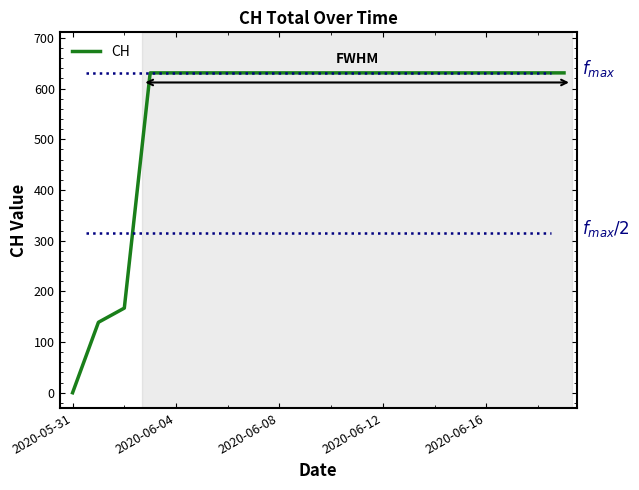

What is the sum of all values?

11033